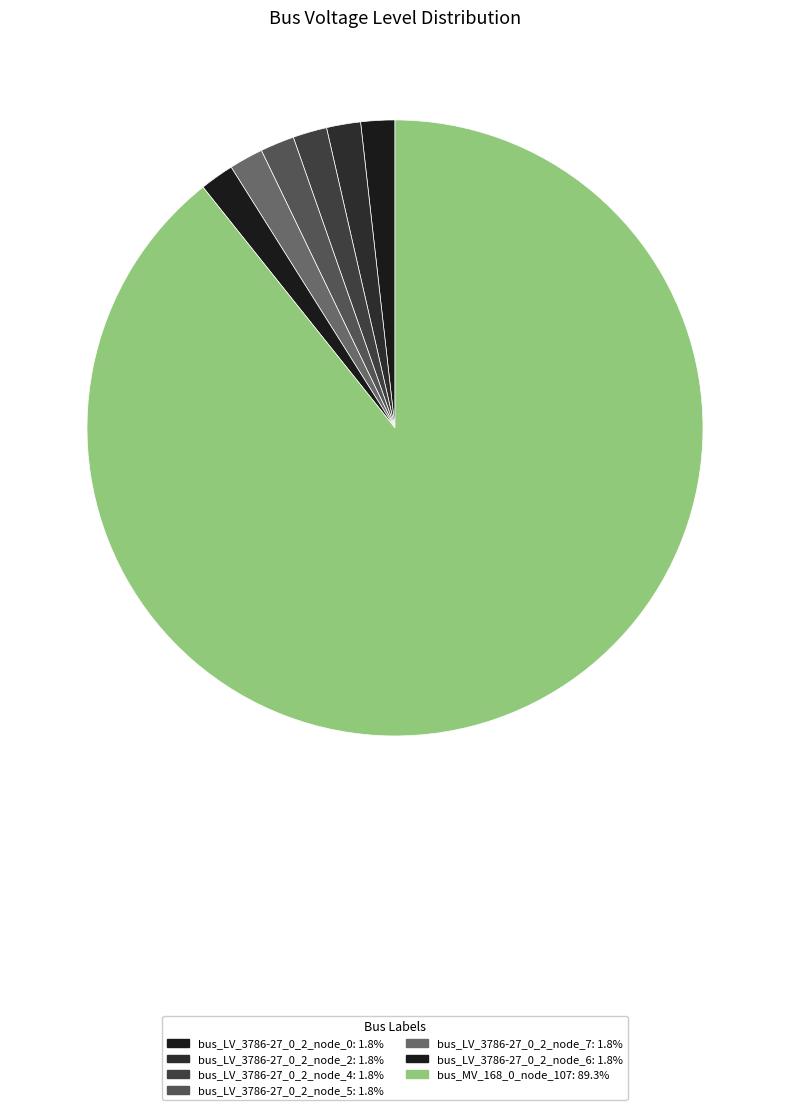

What percentage is the bus_LV_3786-27_0_2_node_5 slice, to the nearest percent?

2%